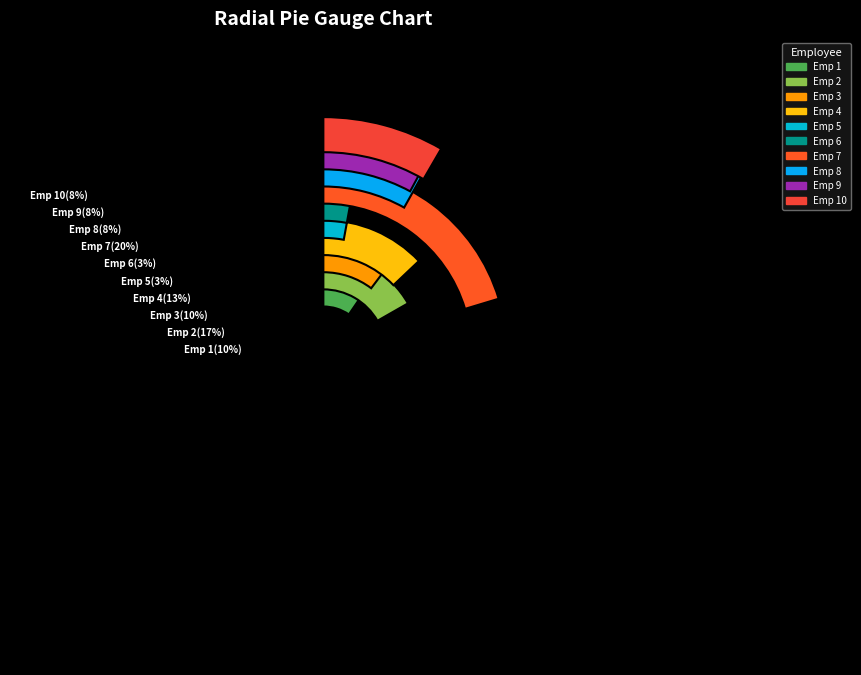

Does 8 represent more than half of the total?

No